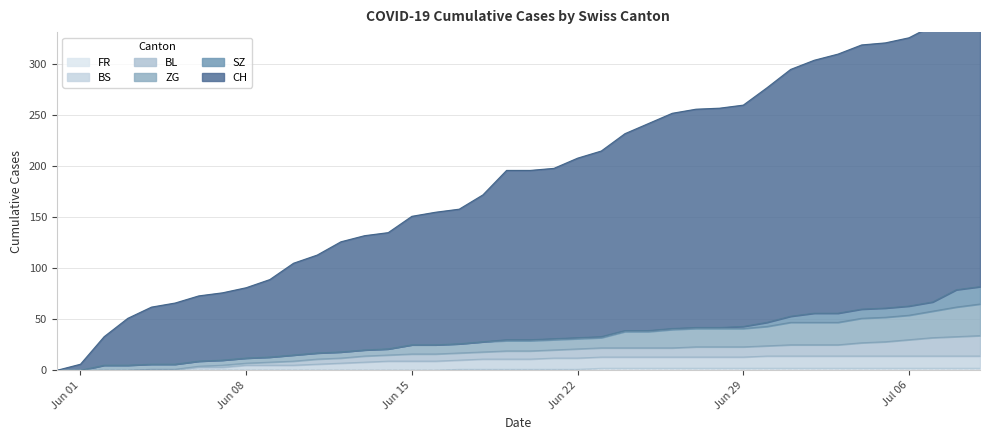

Does the chart display data point markers on the line(s)?

No